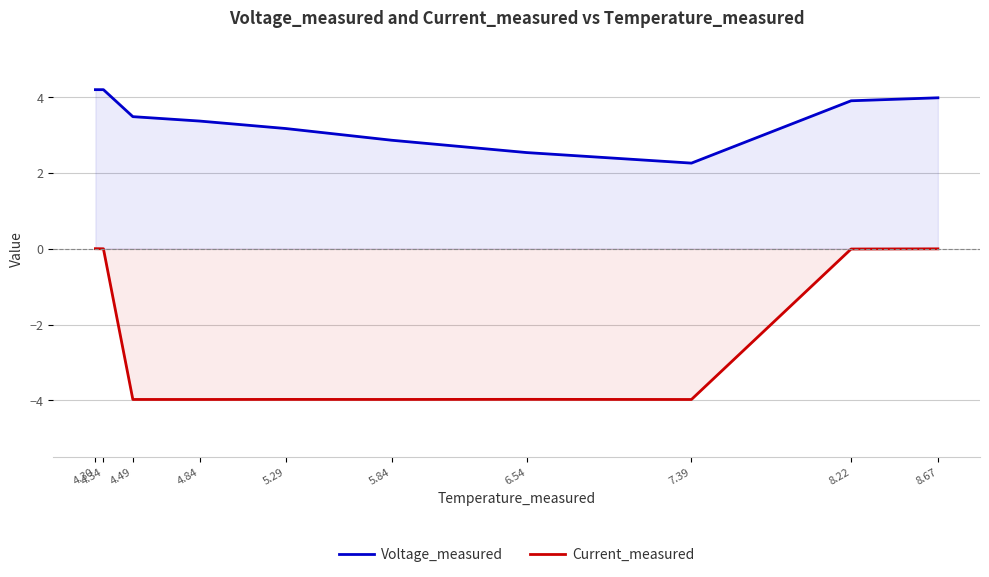

List the labels in order of Voltage_measured value, smallest first.

7.39, 6.54, 5.84, 5.29, 4.84, 4.49, 8.22, 8.67, 4.34, 4.30